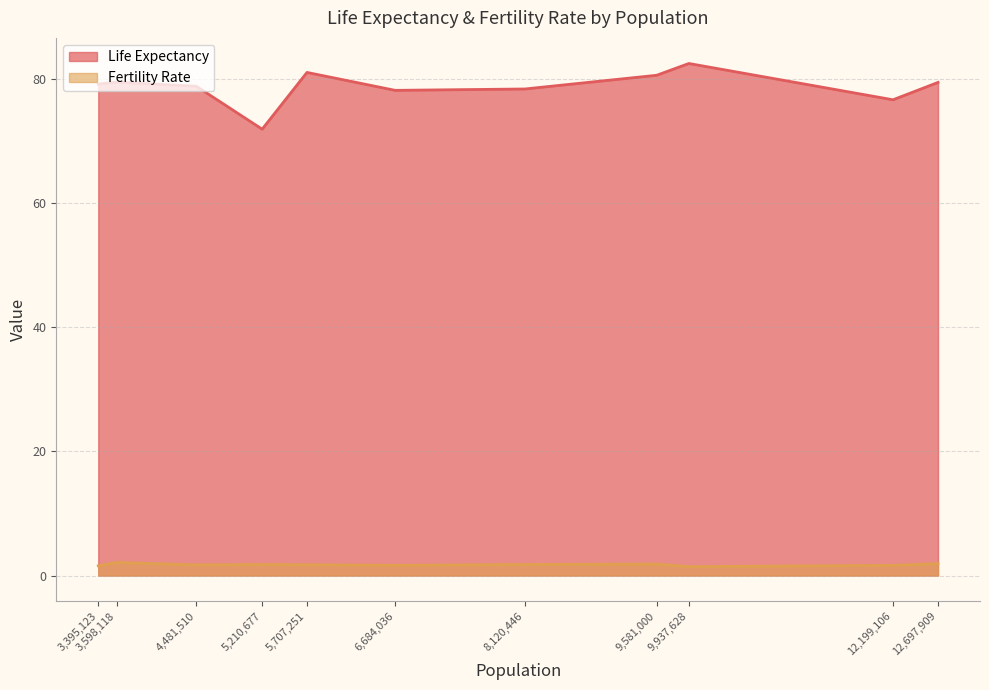

What is the lowest value of the Life Expectancy series?

72.0